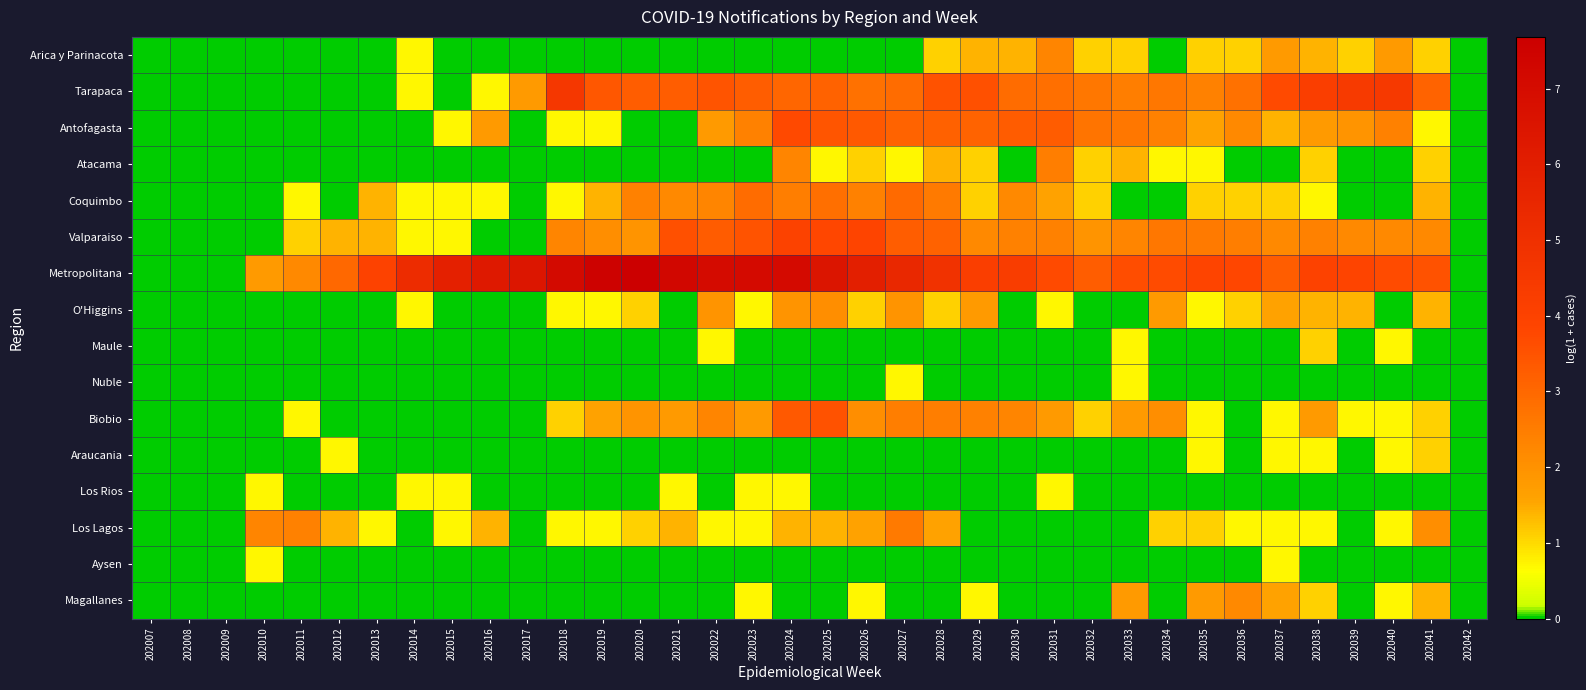

How many data points does each series have?

36